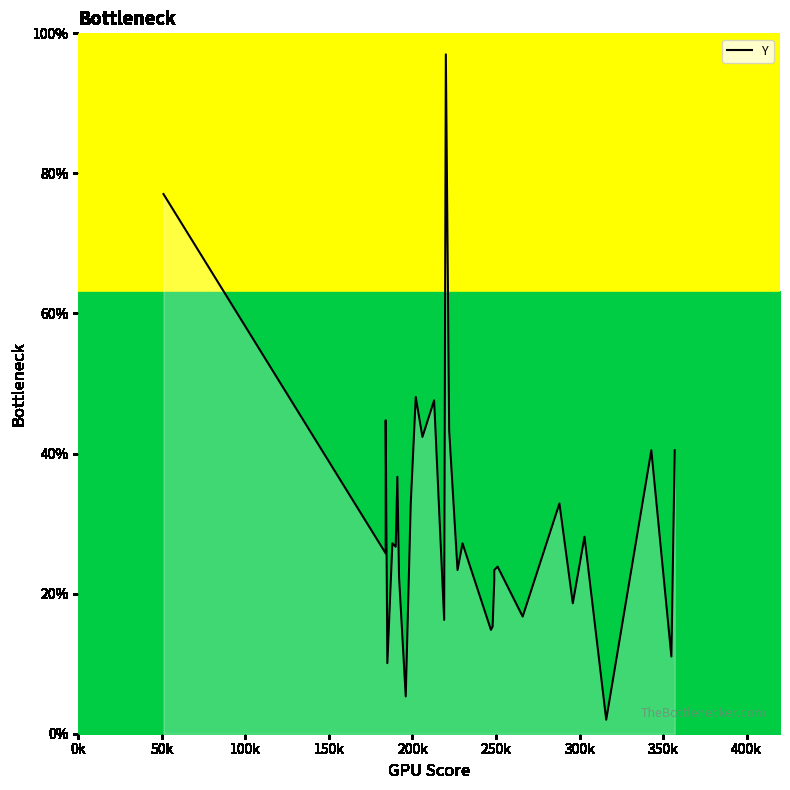

What is the average value?

30.4